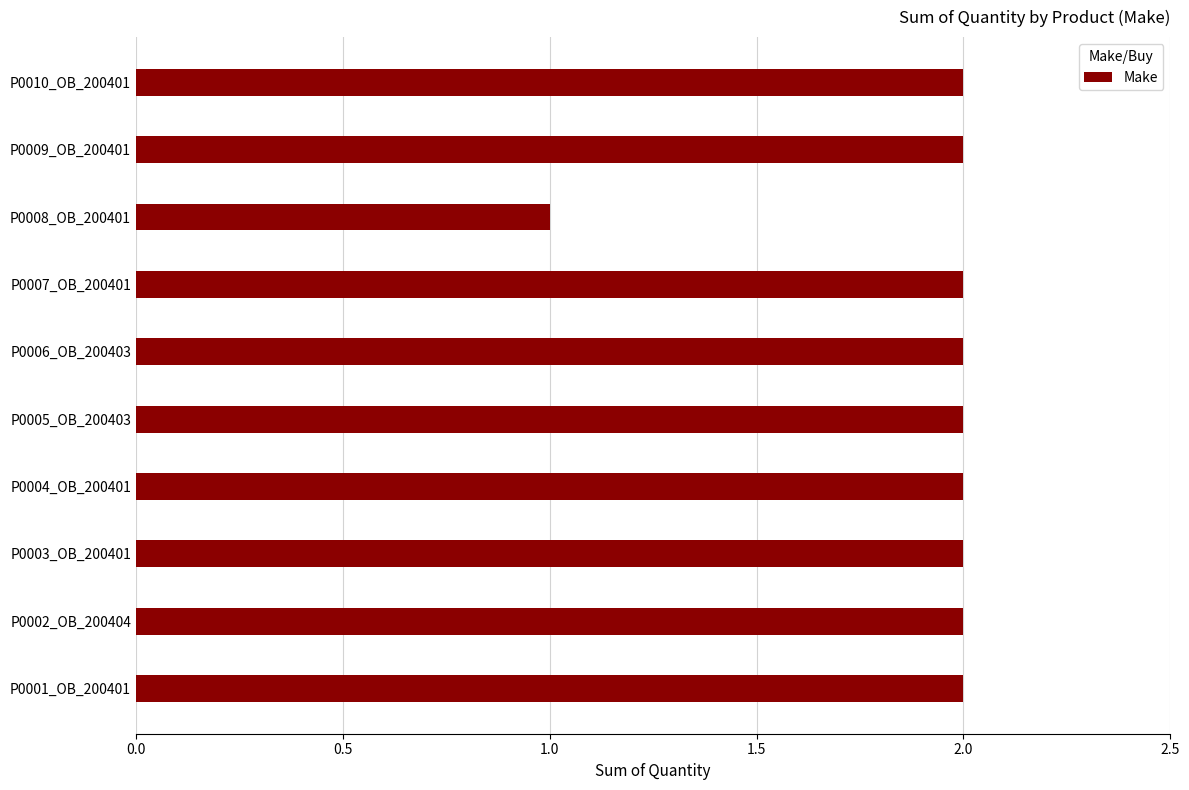

Approximately how many times larger is the value at P0007_OB_200401 compared to P0005_OB_200403?

1.0